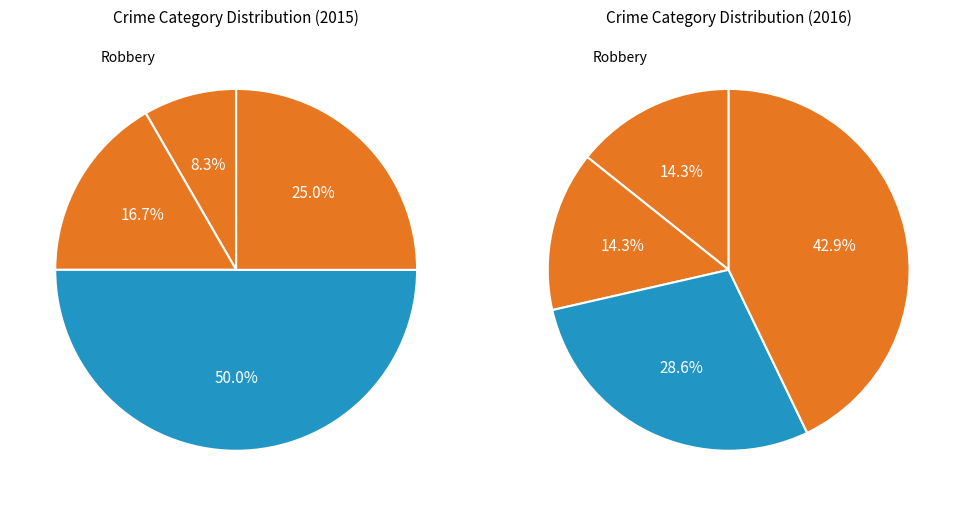

Approximately how many times larger is the value at Aggravated Assault compared to Robbery?

0.2